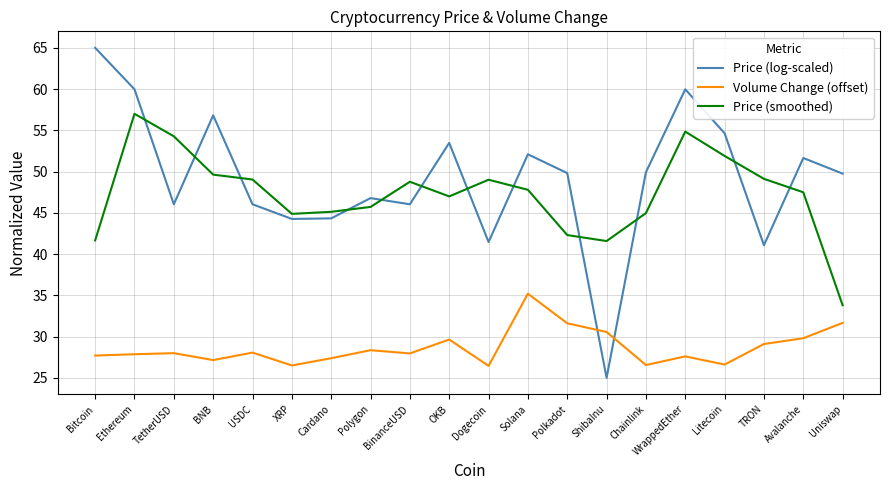

Is it true that Price (smoothed) equals 45.1 at Cardano?

True